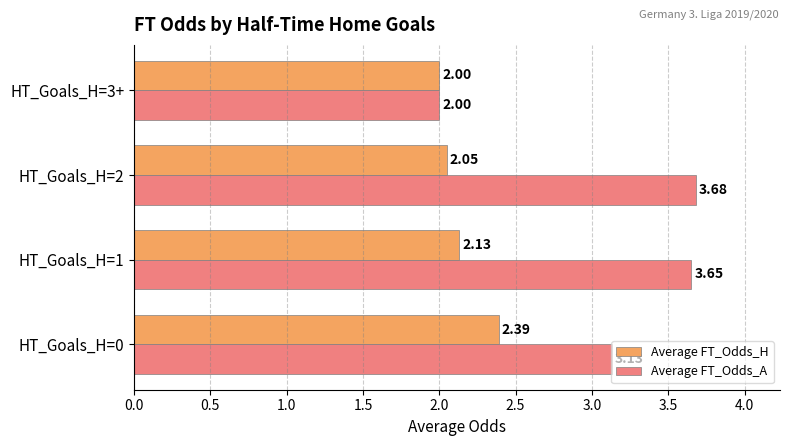

What is the difference between the Average FT_Odds_H values at HT_Goals_H=3+ and HT_Goals_H=0?

0.4